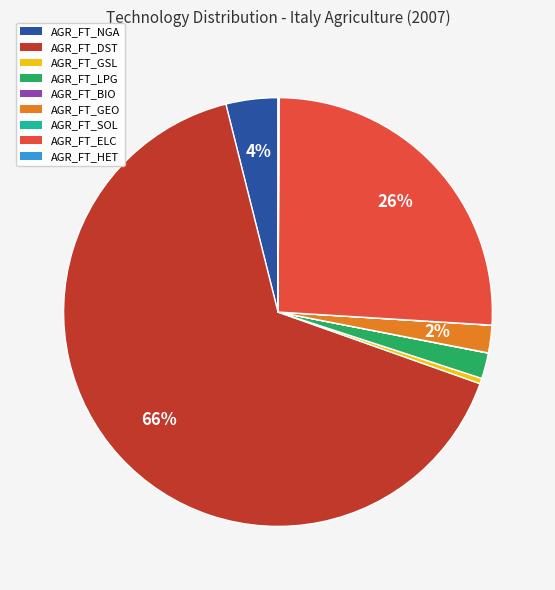

Which has a higher value, AGR_FT_ELC or AGR_FT_DST?

AGR_FT_DST